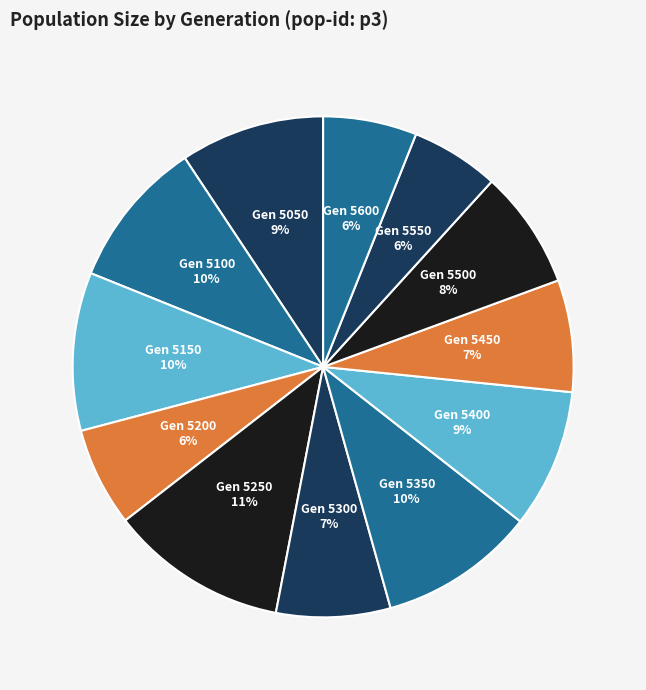

Between Gen 5500 and Gen 5550, which is larger?

Gen 5500